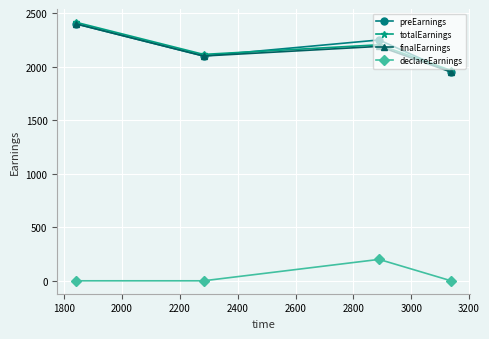

How many interior local valleys does the preEarnings series have?

1